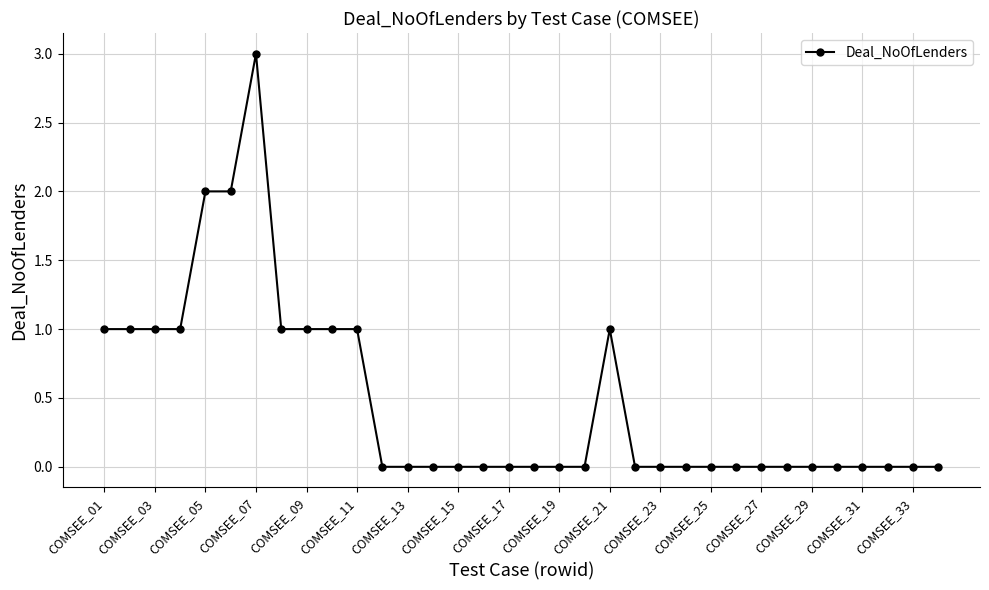

What is the sum of all values?

16